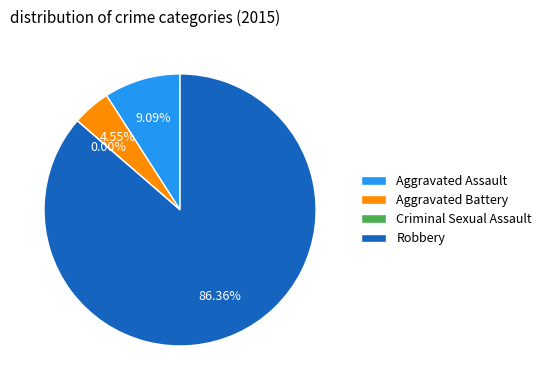

What is the change in value from Aggravated Battery to Criminal Sexual Assault?

-1